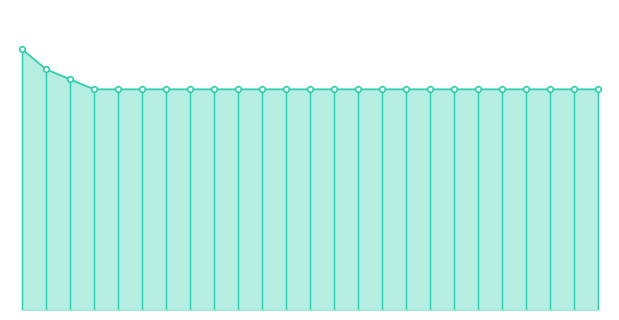

What is the label of the 10th point from the left?

93858